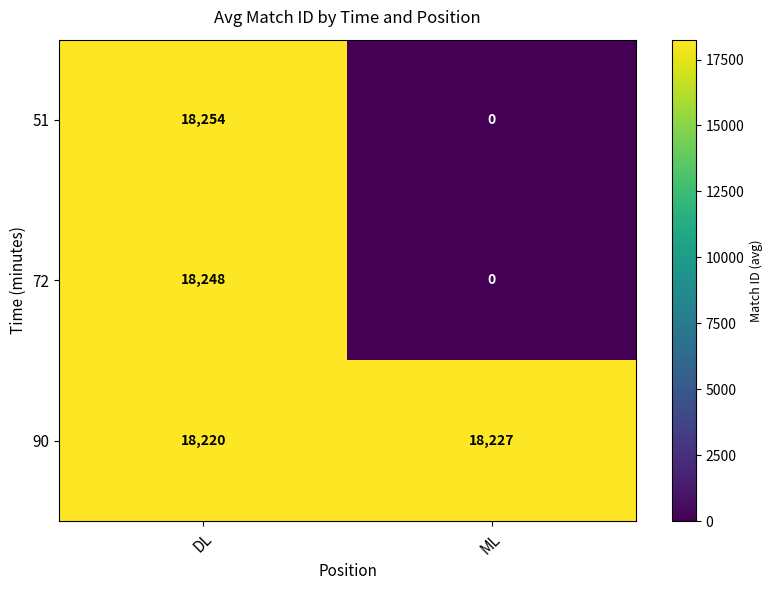

What is the difference between the maximum and minimum values in the 90 series?

7